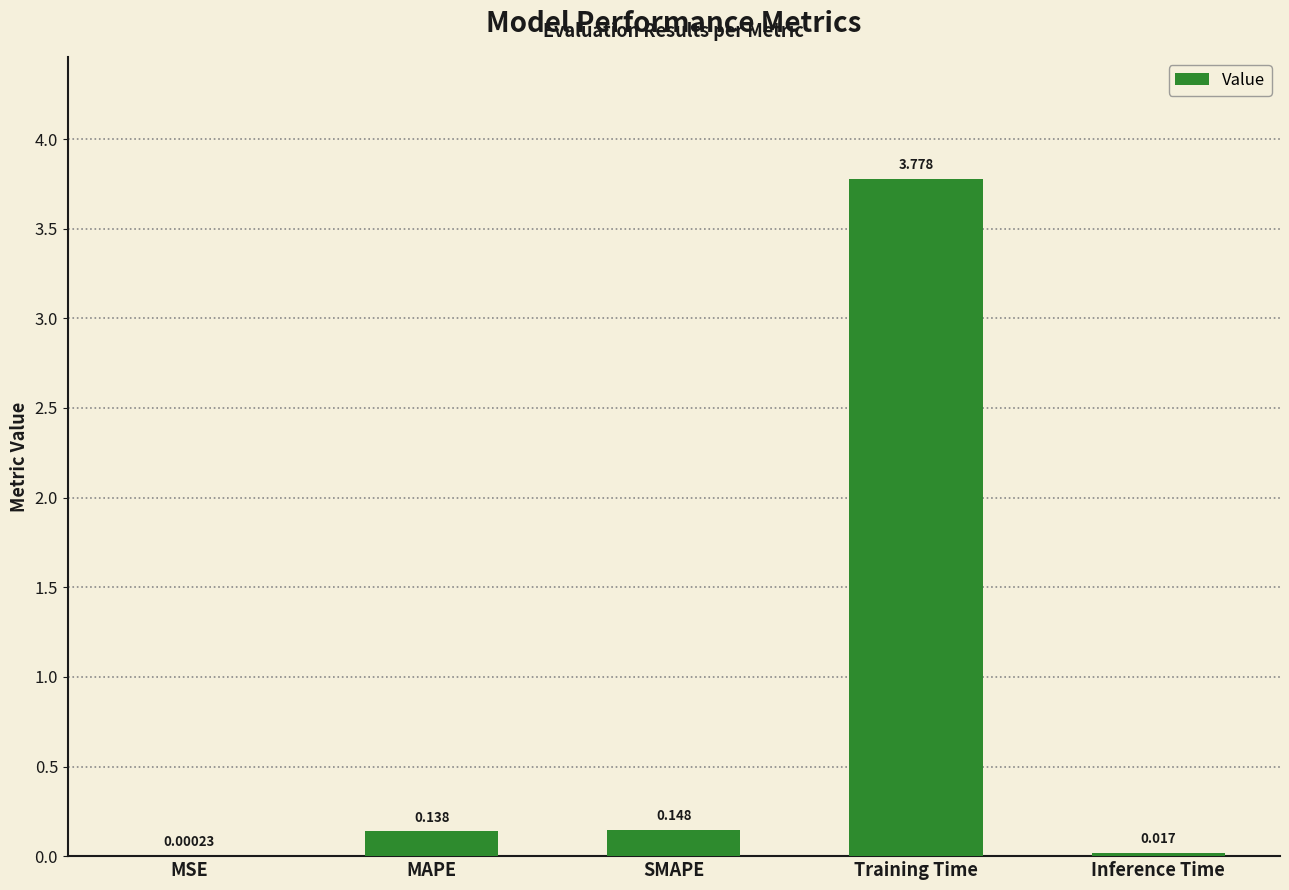

What is the change in value from MSE to SMAPE?

+0.1